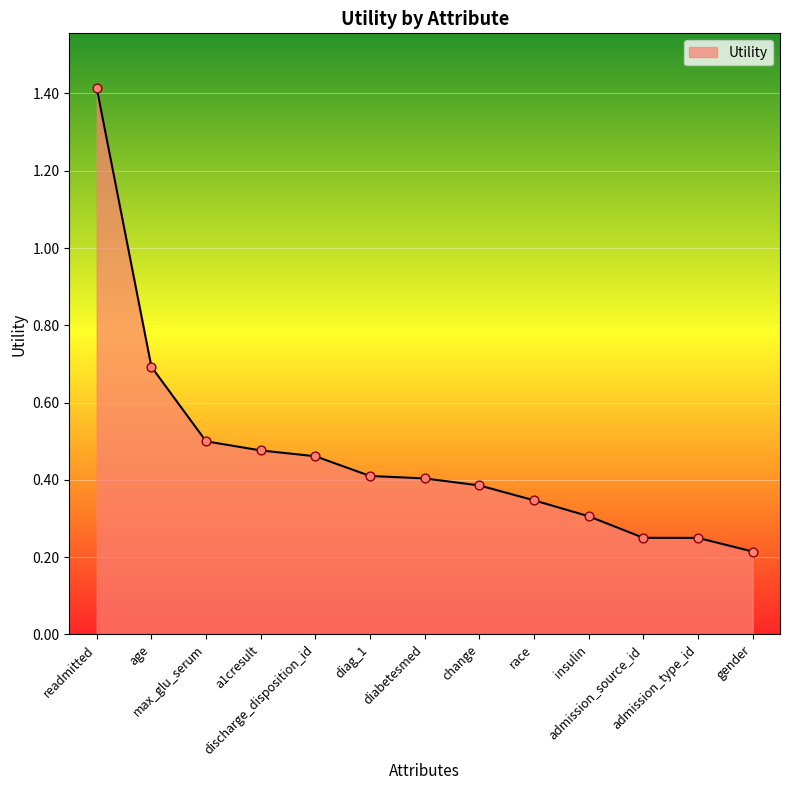

What is the change in value from age to a1cresult?

-0.2